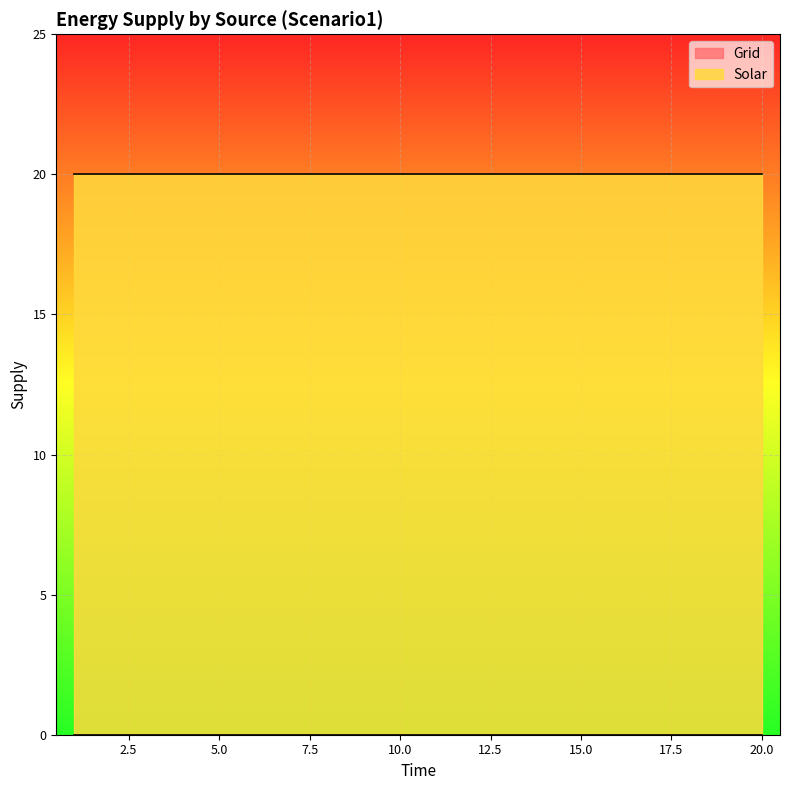

Reading left to right, transcribe all the data shown in this chart.

Grid: 0	0	0	0	0	0	0	0	0	0	0	0	0	0	0	0	0	0	0	0
Solar: 20	20	20	20	20	20	20	20	20	20	20	20	20	20	20	20	20	20	20	20